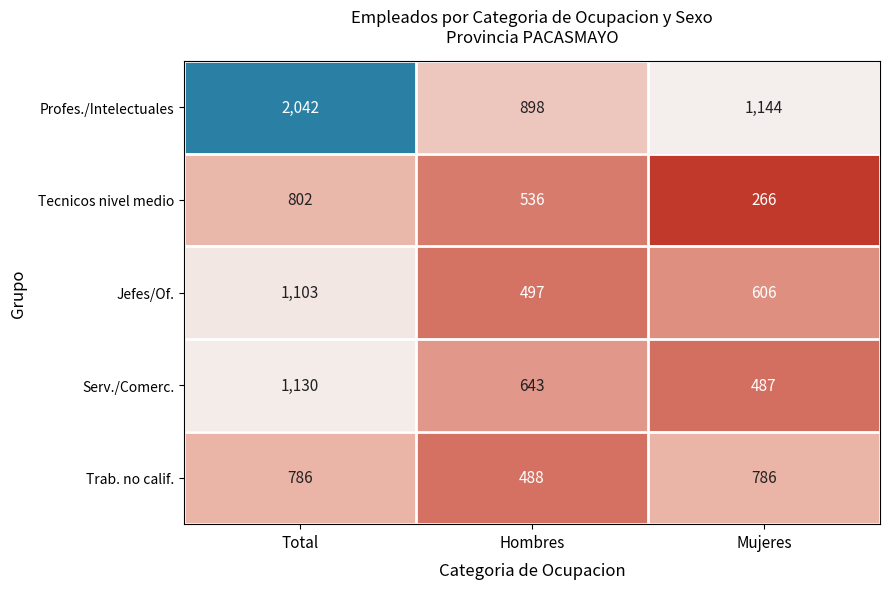

Reading left to right, transcribe all the data shown in this chart.

Profes./Intelectuales: 2042	898	1144
Tecnicos nivel medio: 802	536	266
Jefes/Of.: 1103	497	606
Serv./Comerc.: 1130	643	487
Trab. no calif.: 786	488	786